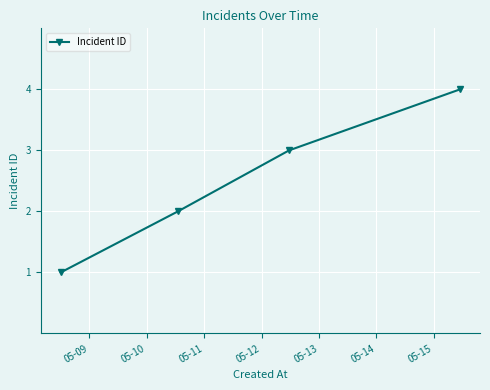

What is the maximum value shown in the chart?

4